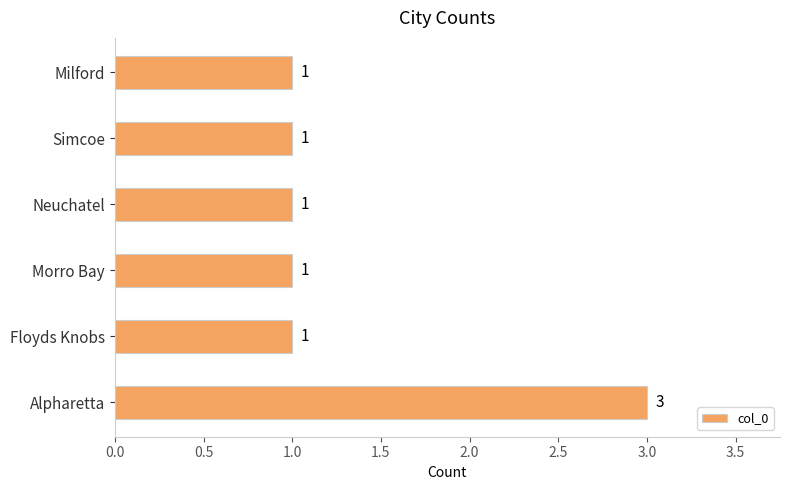

What is the greatest value displayed?

3